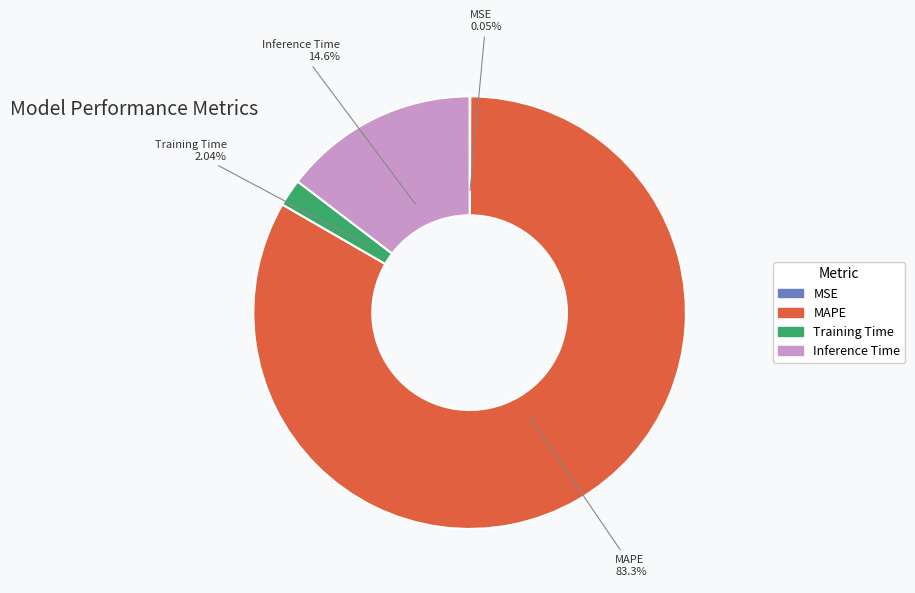

Do MAPE and Training Time together represent more than half of the pie?

Yes